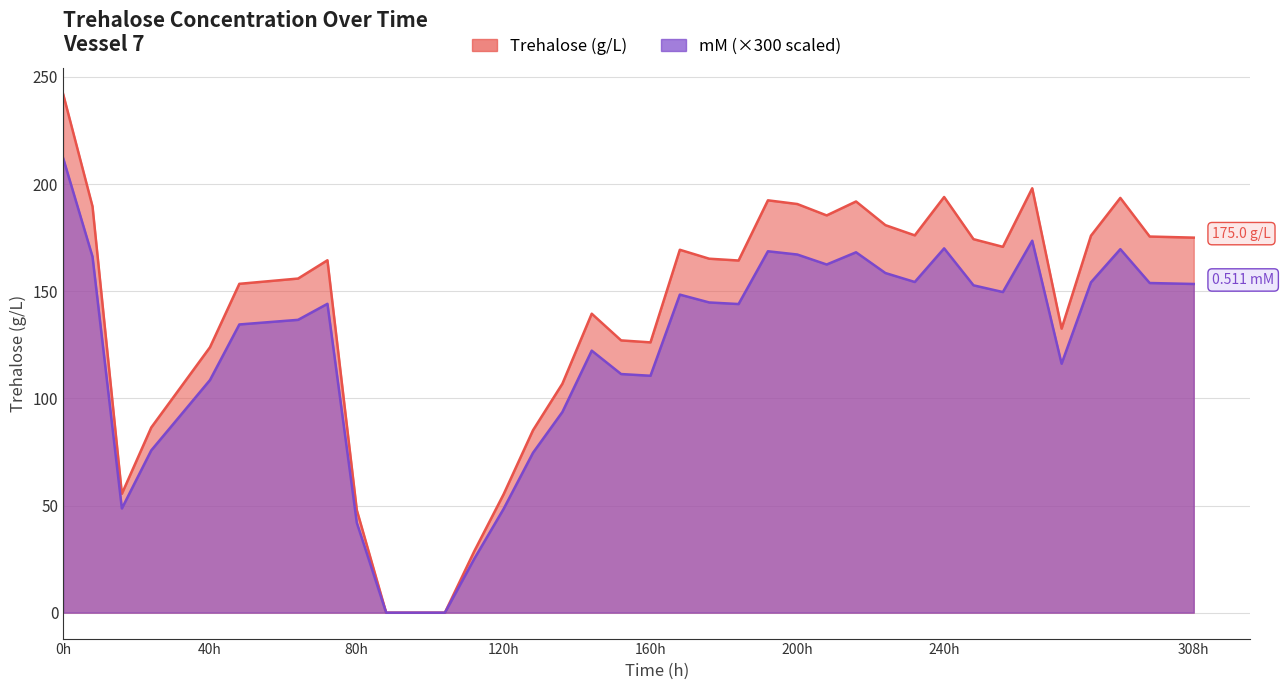

How many distinct data groups are displayed?

2